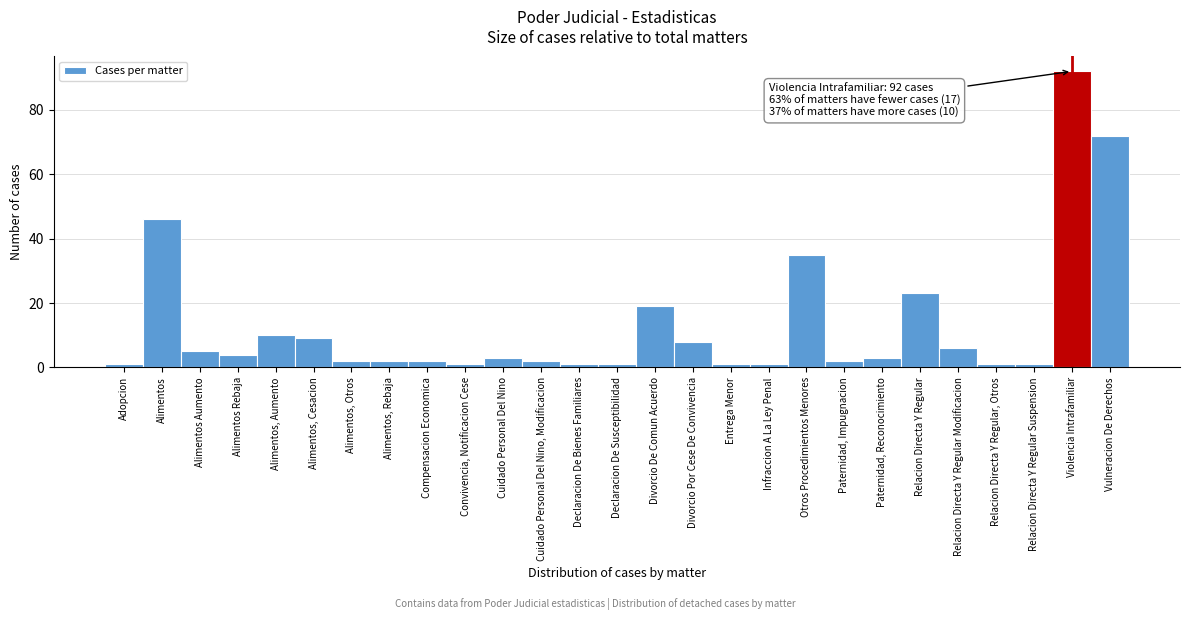

Reading left to right, list all the values displayed in this chart.

1	46	5	4	10	9	2	2	2	1	3	2	1	1	19	8	1	1	35	2	3	23	6	1	1	92	72